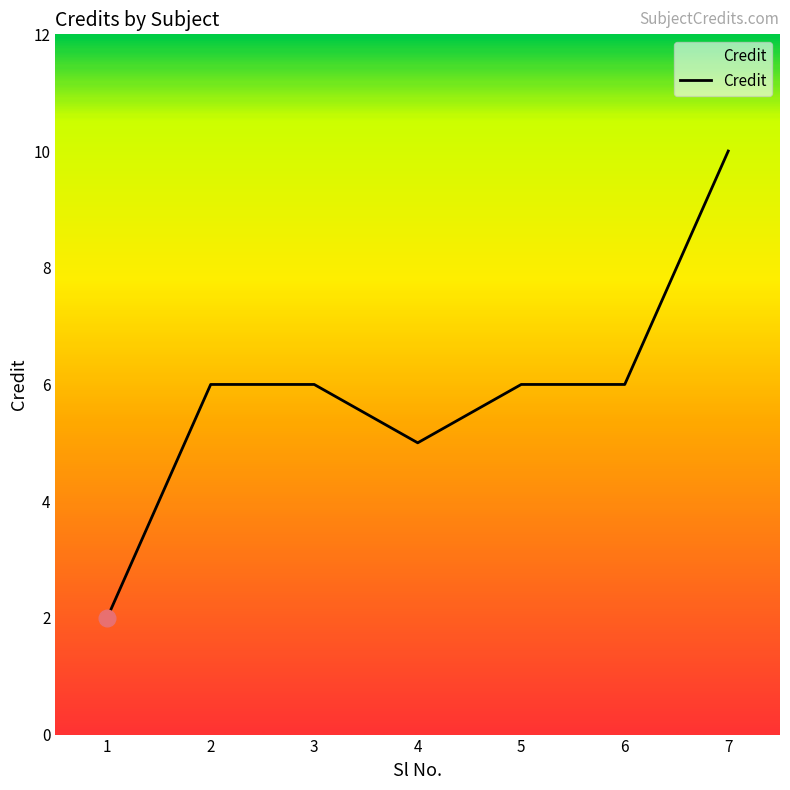

At which category does the data reach its first local valley?

4